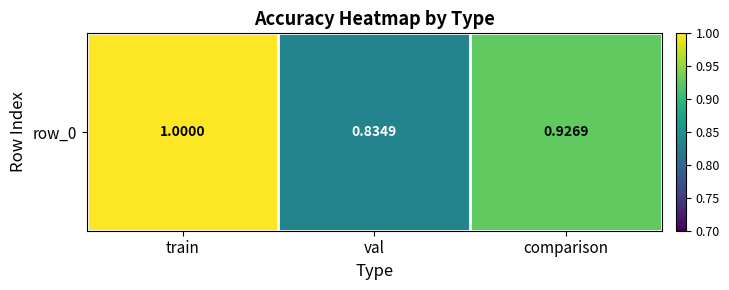

Reading left to right, extract all data points from this chart.

train=1.0	val=0.8	comparison=0.9